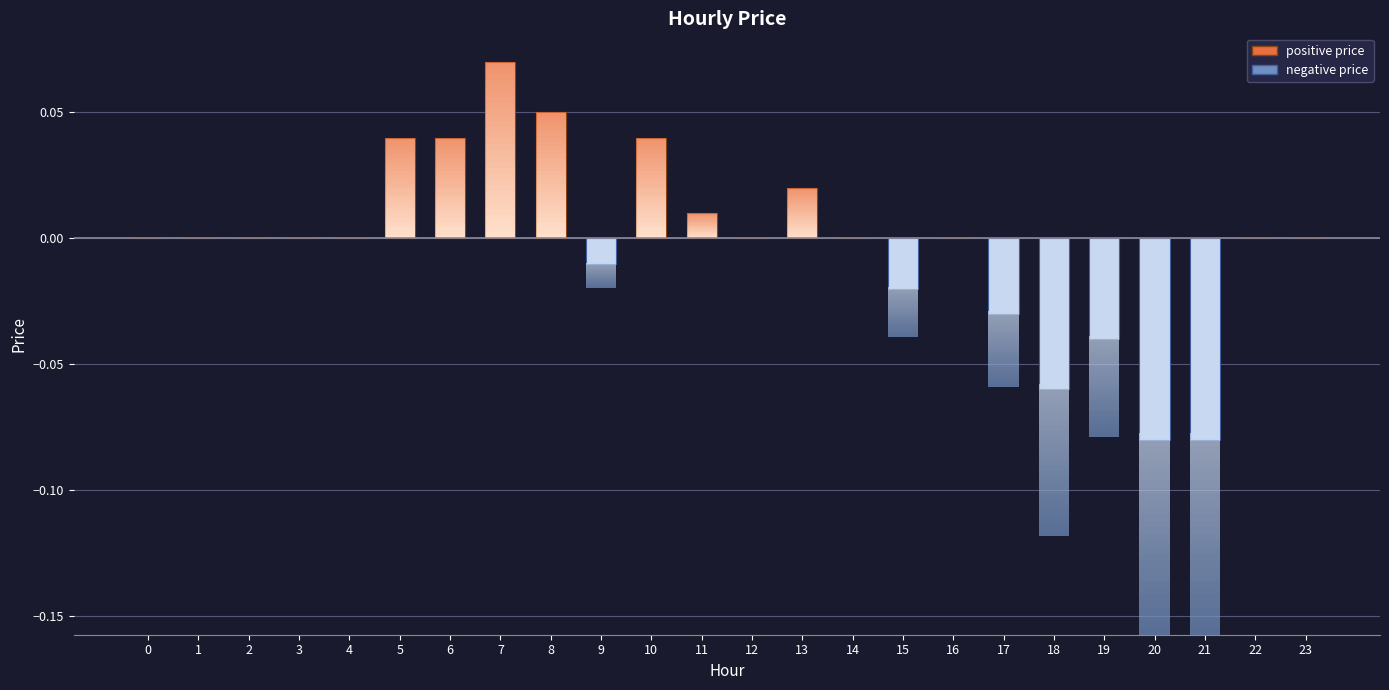

Reading right to left, transcribe all the data shown in this chart.

23=0.0	22=0.0	21=-0.1	20=-0.1	19=-0.0	18=-0.1	17=-0.0	16=0.0	15=-0.0	14=0.0	13=0.0	12=0.0	11=0.0	10=0.0	9=-0.0	8=0.1	7=0.1	6=0.0	5=0.0	4=0.0	3=0.0	2=0.0	1=0.0	0=0.0